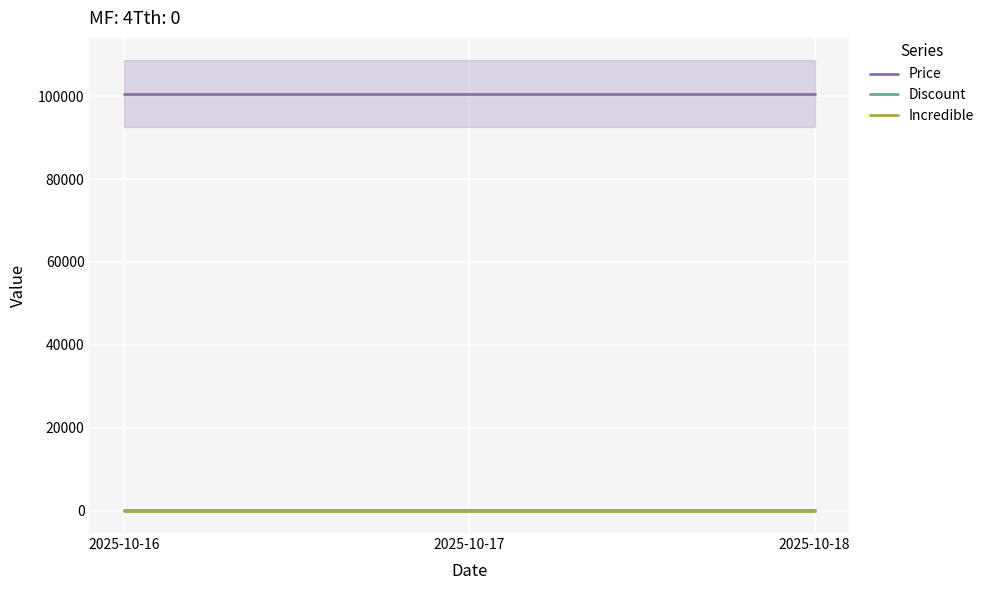

Between 2025-10-16 and 2025-10-18, which series saw the biggest shift?

Price